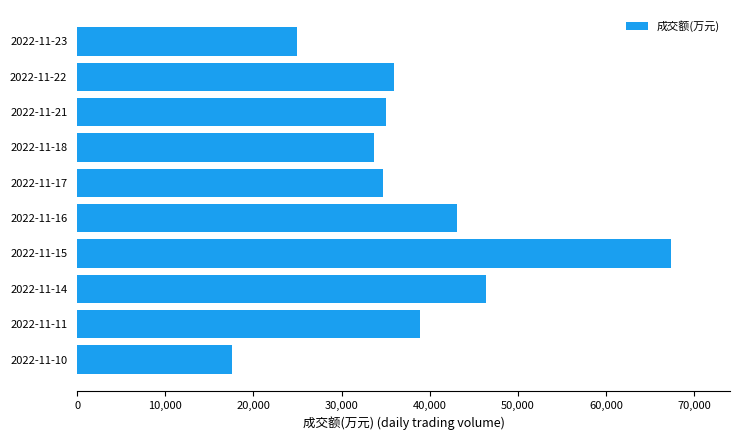

What is the value of the 8th bar from the top?

46439